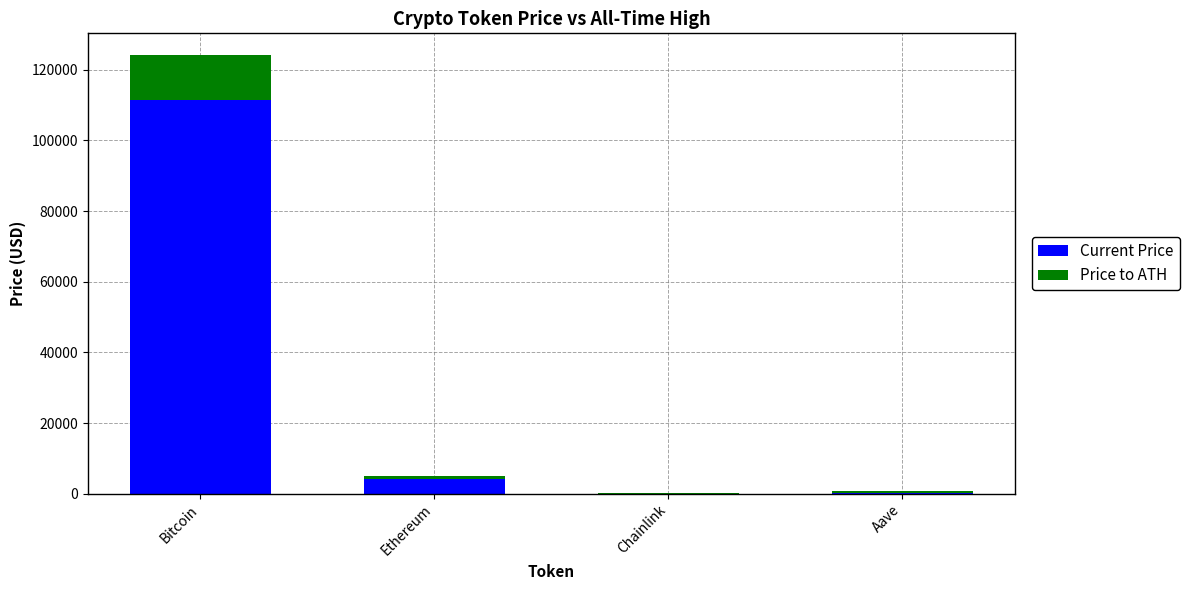

Is it true that Current Price equals 111449.0 at Bitcoin?

True